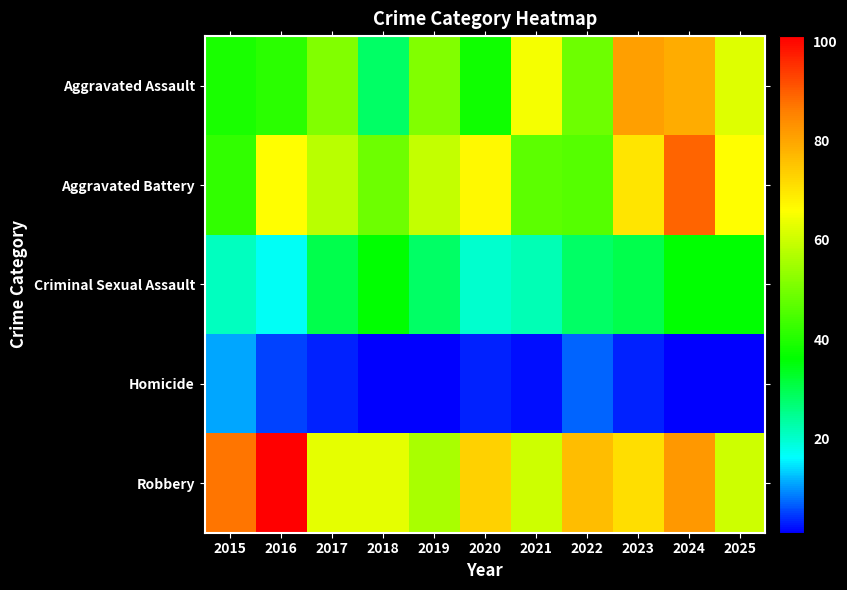

Which series changed the most between 2017 and 2021?

Aggravated Assault